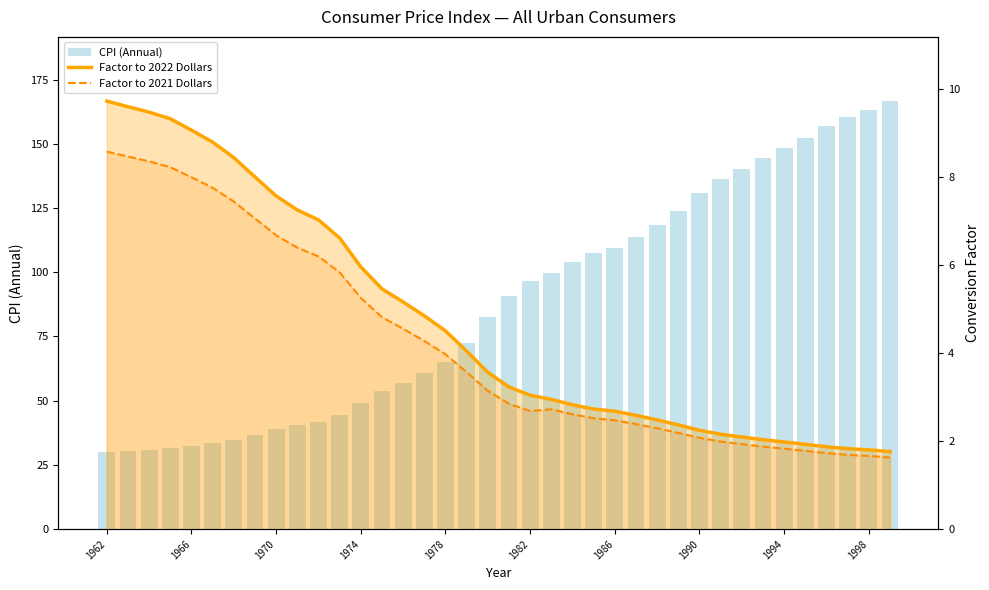

What is the value of the CPI (Annual) bar at the 24th from the left?

107.6